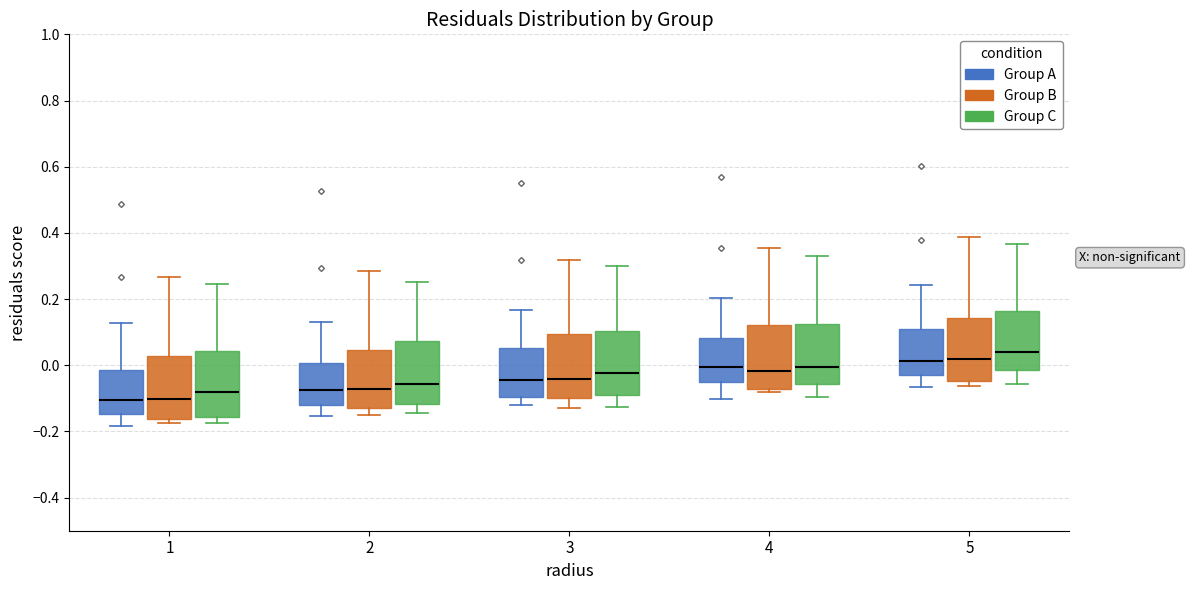

Reading left to right, read every box against the y-axis: the position of its median line, the range the box covers, and the ends of its whiskers. The values are not printed on the chart, so give them approximately, as read against the axis.

1 (Group A): median -0.10, box -0.14 to -0.02, whiskers -0.18 to 0.12
1 (Group B): median -0.10, box -0.16 to 0.02, whiskers -0.18 to 0.26
1 (Group C): median -0.08, box -0.16 to 0.04, whiskers -0.18 to 0.24
2 (Group A): median -0.08, box -0.12 to 0.00, whiskers -0.16 to 0.14
2 (Group B): median -0.08, box -0.12 to 0.04, whiskers -0.16 to 0.28
2 (Group C): median -0.06, box -0.12 to 0.08, whiskers -0.14 to 0.26
3 (Group A): median -0.04, box -0.10 to 0.06, whiskers -0.12 to 0.16
3 (Group B): median -0.04, box -0.10 to 0.10, whiskers -0.12 to 0.32
3 (Group C): median -0.02, box -0.10 to 0.10, whiskers -0.12 to 0.30
4 (Group A): median 0.00, box -0.06 to 0.08, whiskers -0.10 to 0.20
4 (Group B): median -0.02, box -0.08 to 0.12, whiskers -0.08 (just below the box's lower edge) to 0.36
4 (Group C): median 0.00, box -0.06 to 0.12, whiskers -0.10 to 0.32
5 (Group A): median 0.02, box -0.04 to 0.12, whiskers -0.06 to 0.24
5 (Group B): median 0.02, box -0.04 to 0.14, whiskers -0.06 to 0.38
5 (Group C): median 0.04, box -0.02 to 0.16, whiskers -0.06 to 0.36